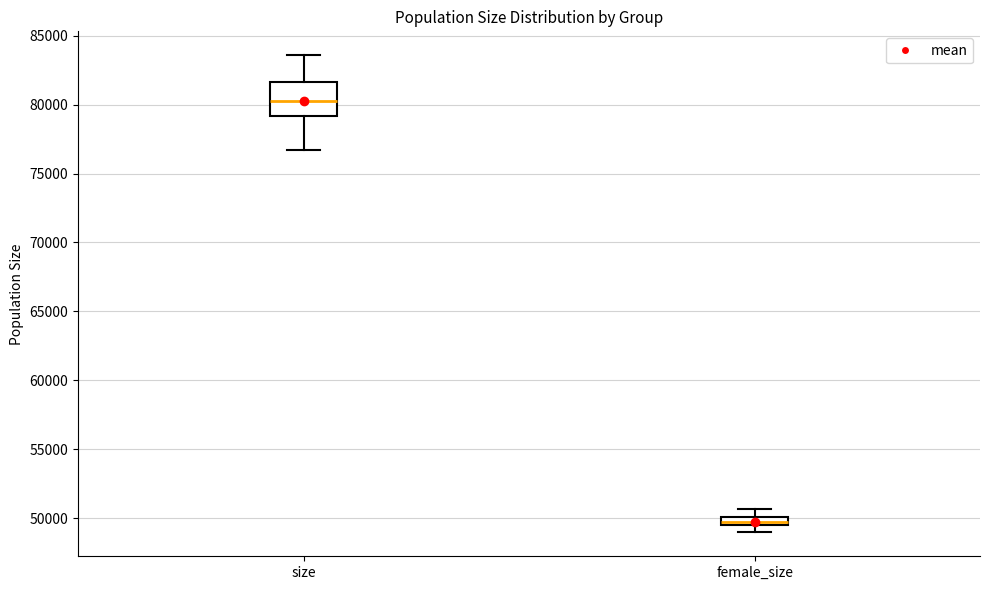

Which box's median line is the lowest?

female_size